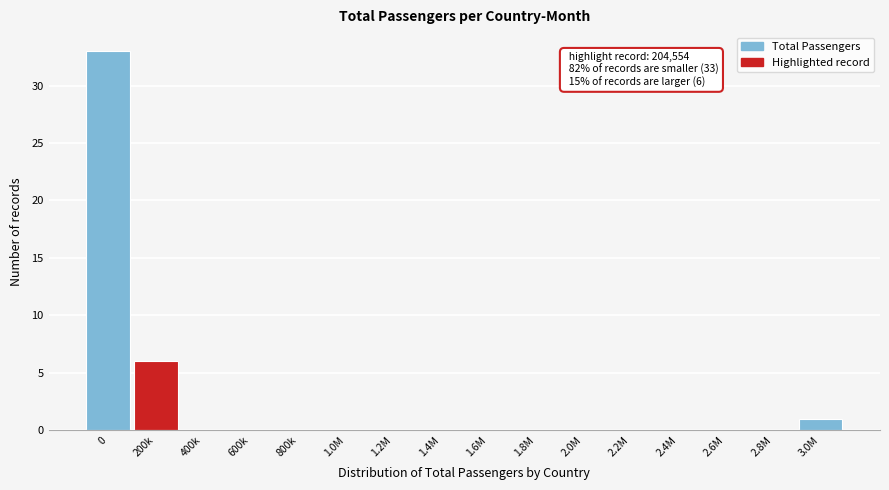

Reading left to right, list all the values displayed in this chart.

0=33	200k=6	400k=0	600k=0	800k=0	1.0M=0	1.2M=0	1.4M=0	1.6M=0	1.8M=0	2.0M=0	2.2M=0	2.4M=0	2.6M=0	2.8M=0	3.0M=1